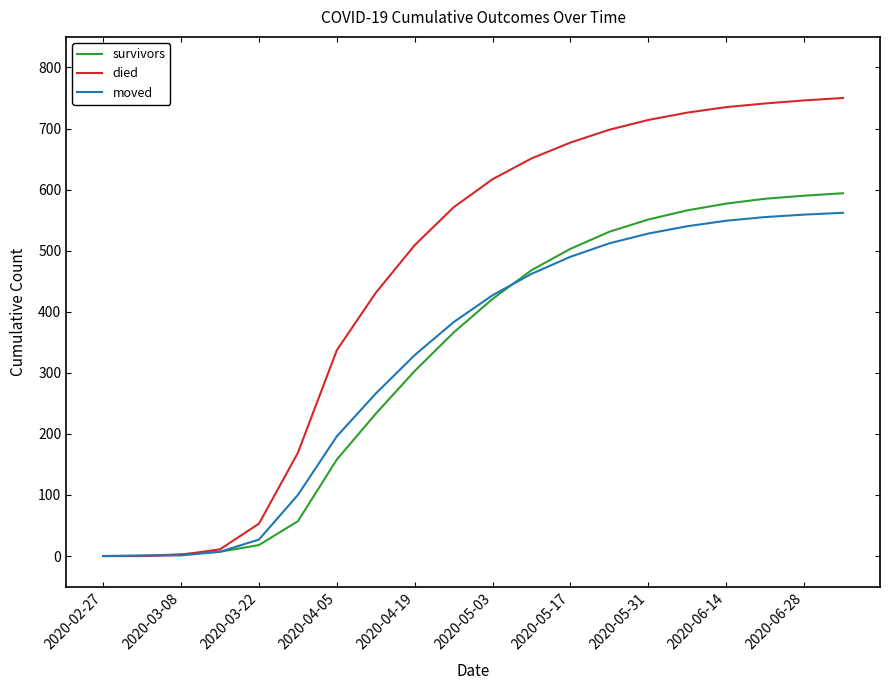

Which series has the largest total across all categories?

died